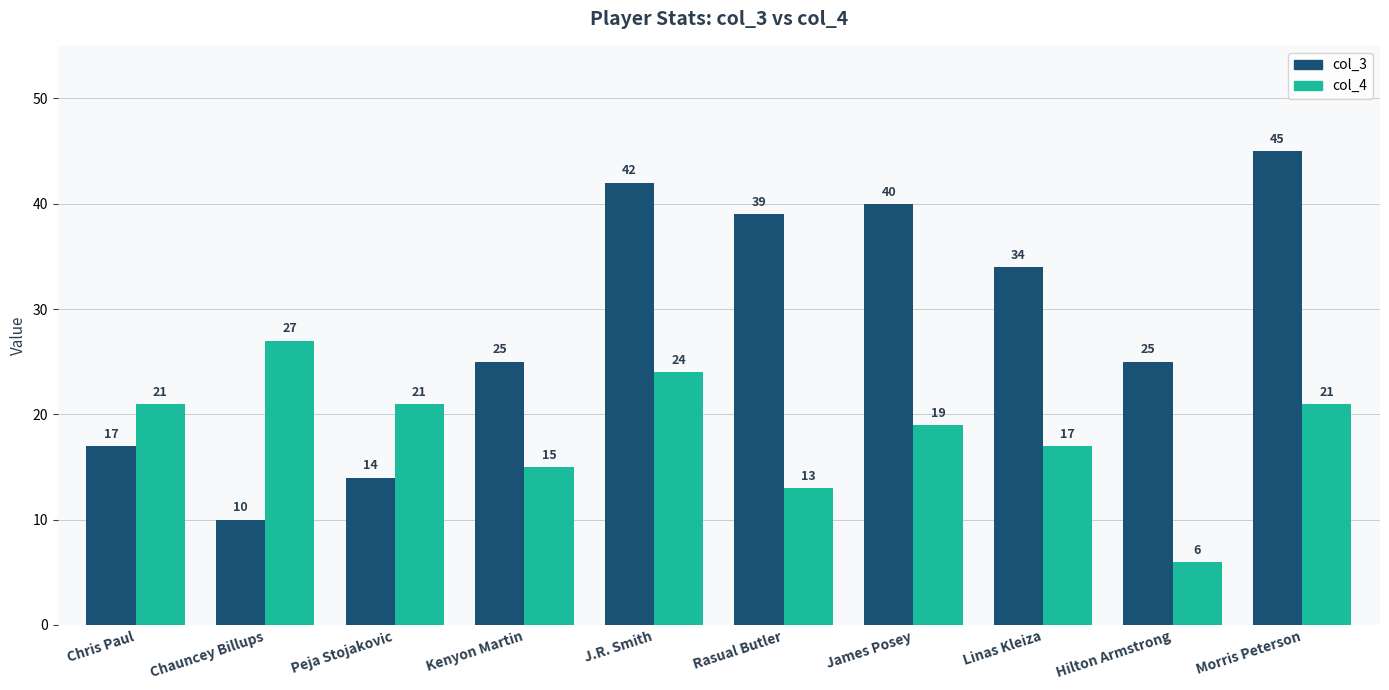

The col_3 series shows 25 at Kenyon Martin. True or false?

True